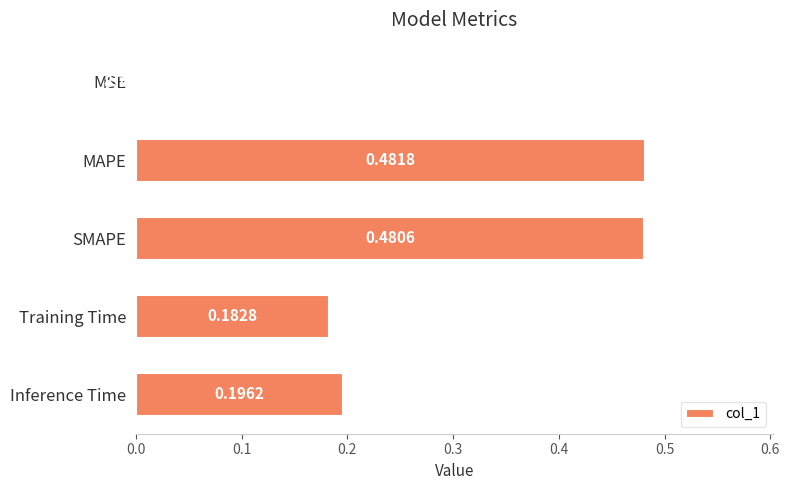

What is the sum of all values?

1.3